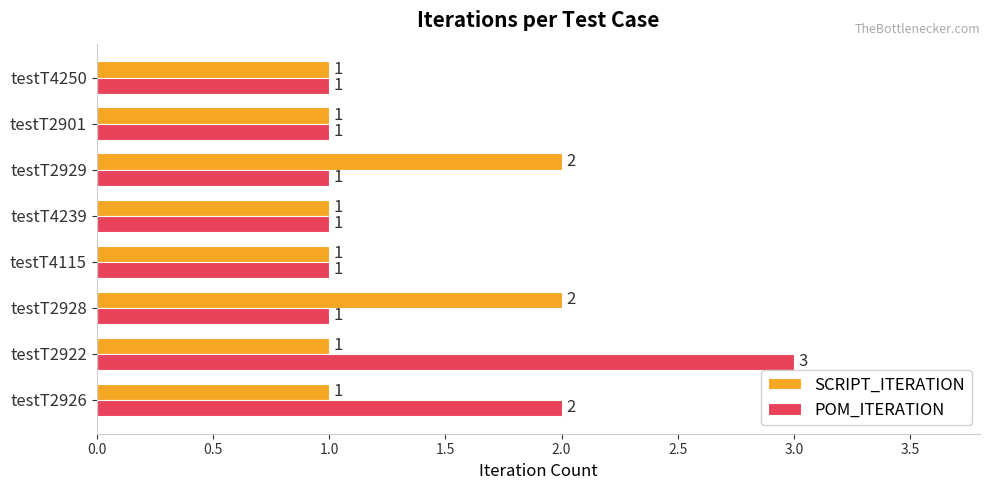

What is the total value across all series at testT2922?

4